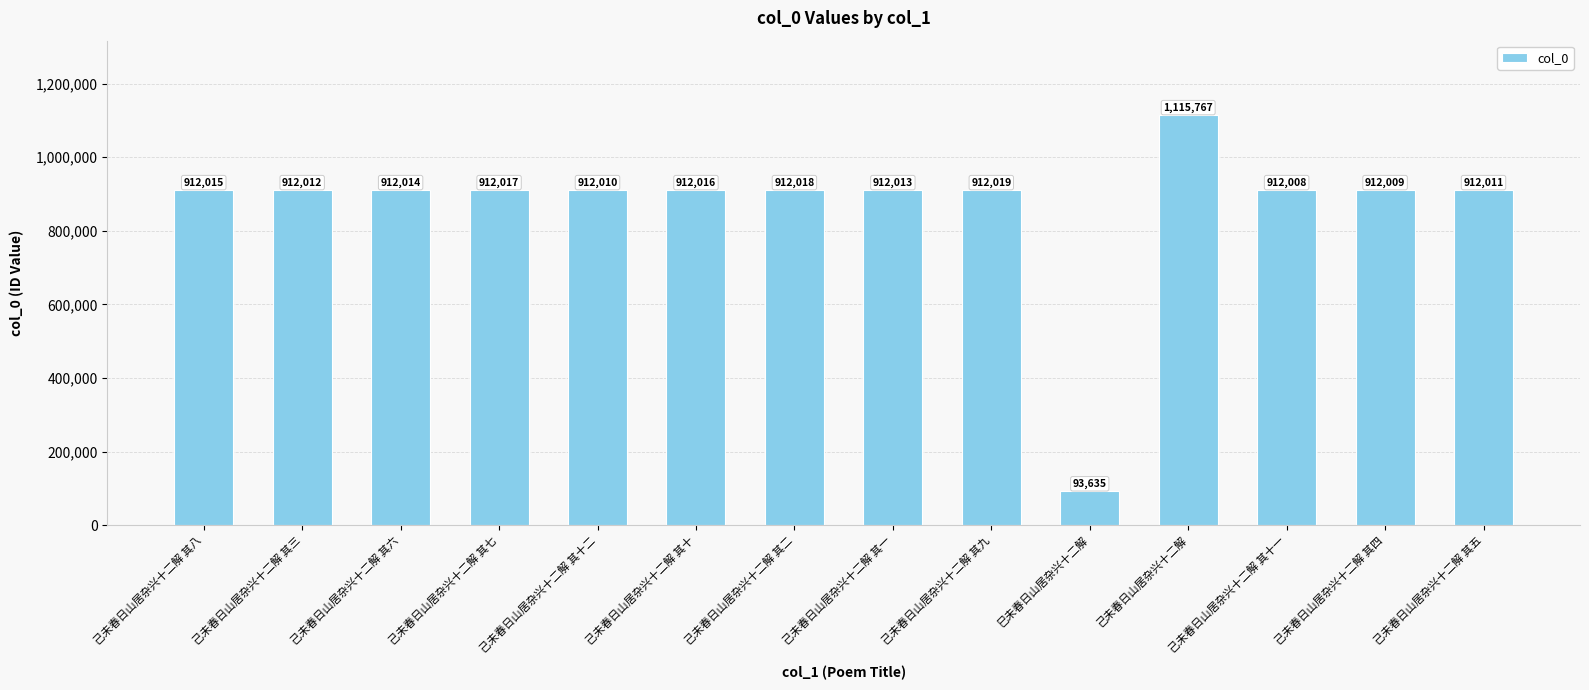

True or false: the data shows 1510637 at 己未春日山居杂兴十二解 其四.

False